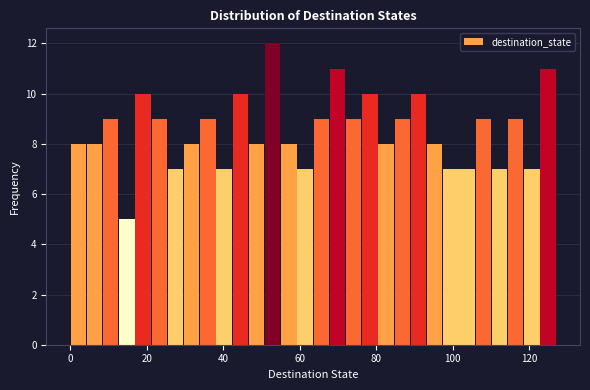

Read against the x-axis, roughly where is the centre of the tallest bar?

52